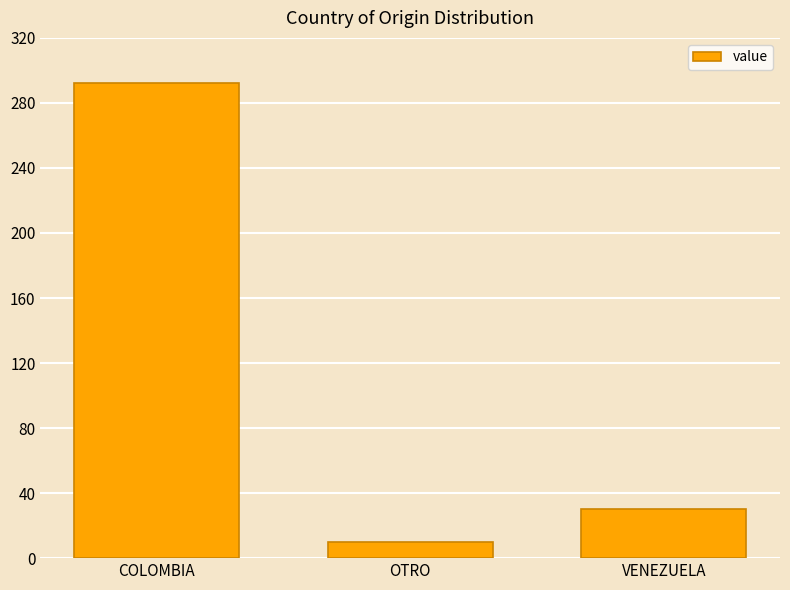

Rank the categories by value from lowest to highest.

OTRO, VENEZUELA, COLOMBIA